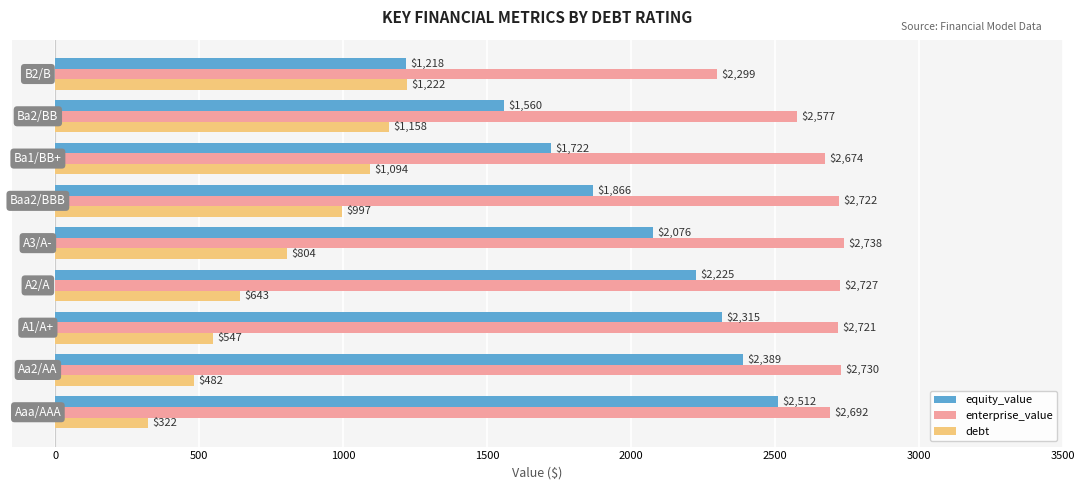

What is the minimum value for enterprise_value?

2298.6